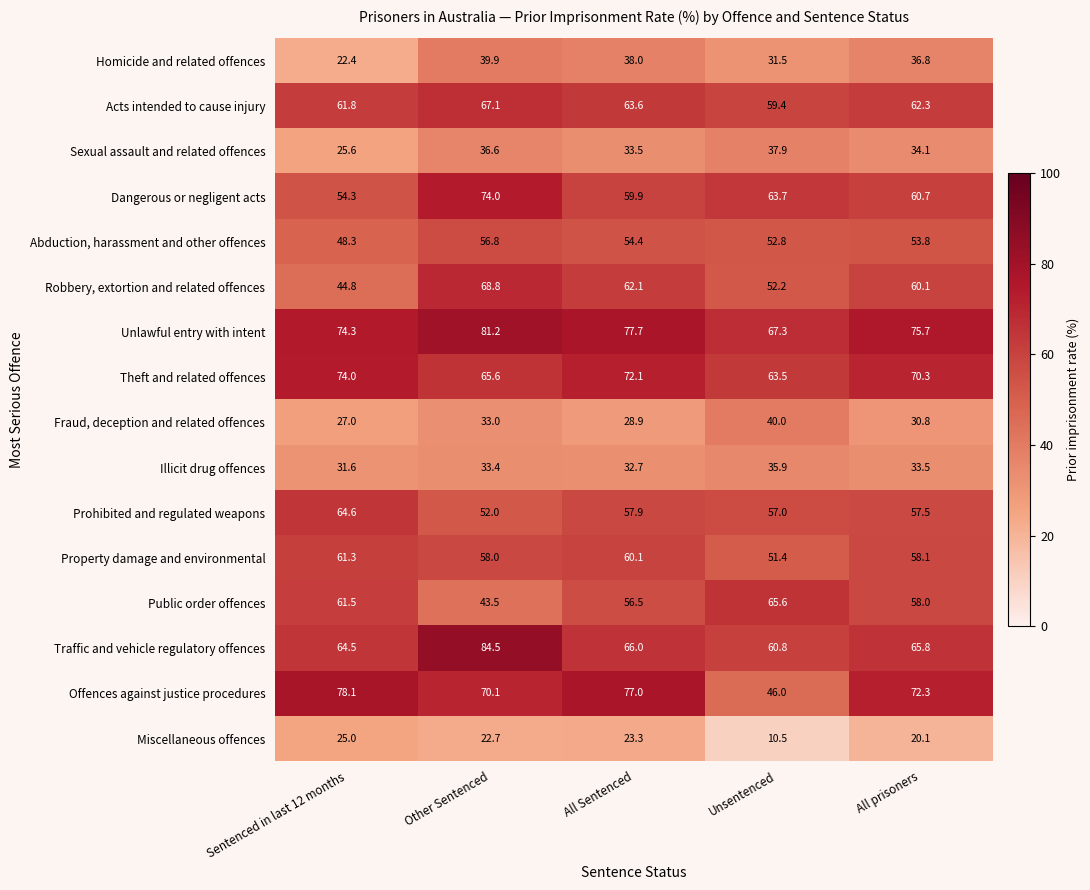

True or false: Miscellaneous offences has a value of 10.2 at Sentenced in last 12 months.

False